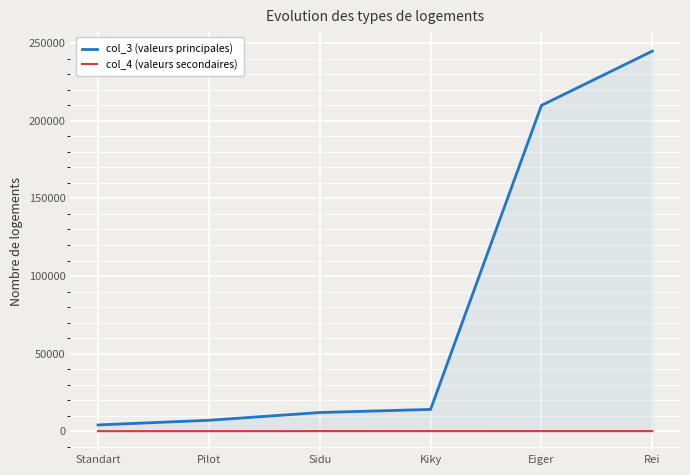

Which label corresponds to the largest value in the chart?

Rei